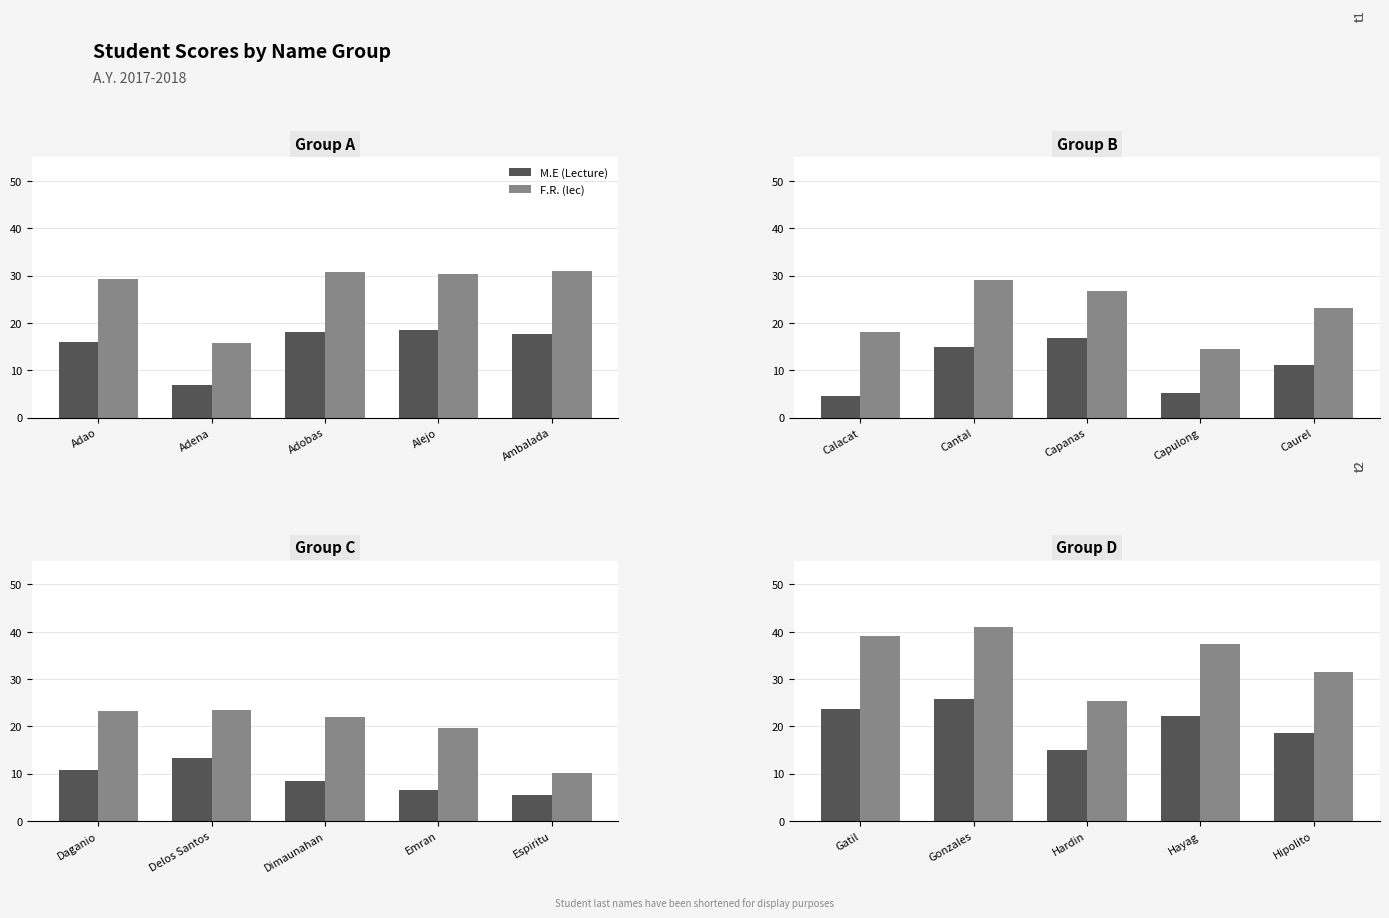

What are all the series names shown in the legend?

M.E (Lecture), F.R. (lec)